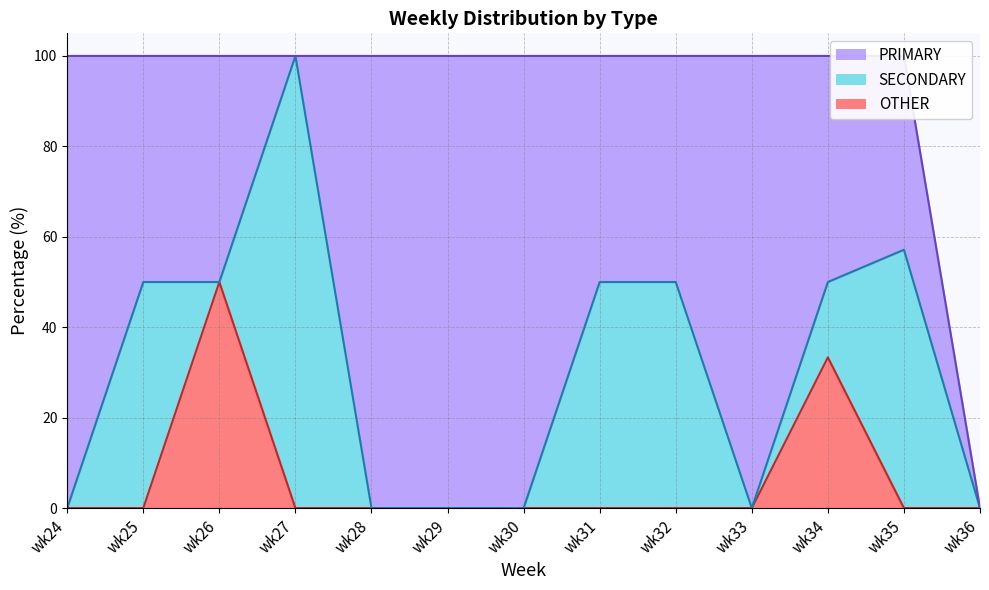

At which category is the sum across all series the highest?

wk34